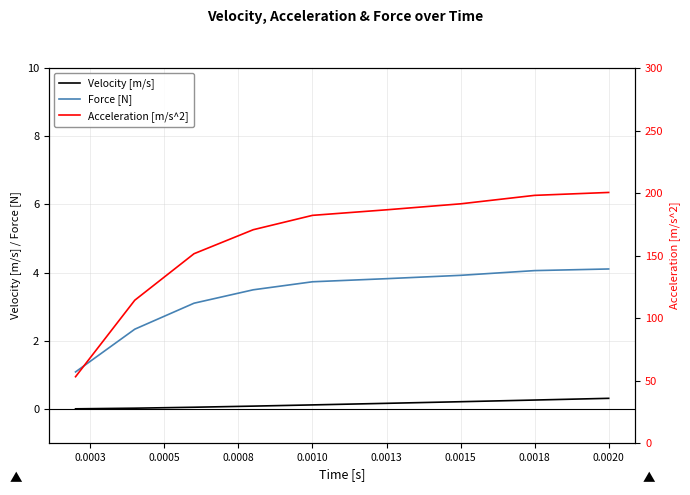

True or false: Force [N] and Velocity [m/s] cross at least once.

False